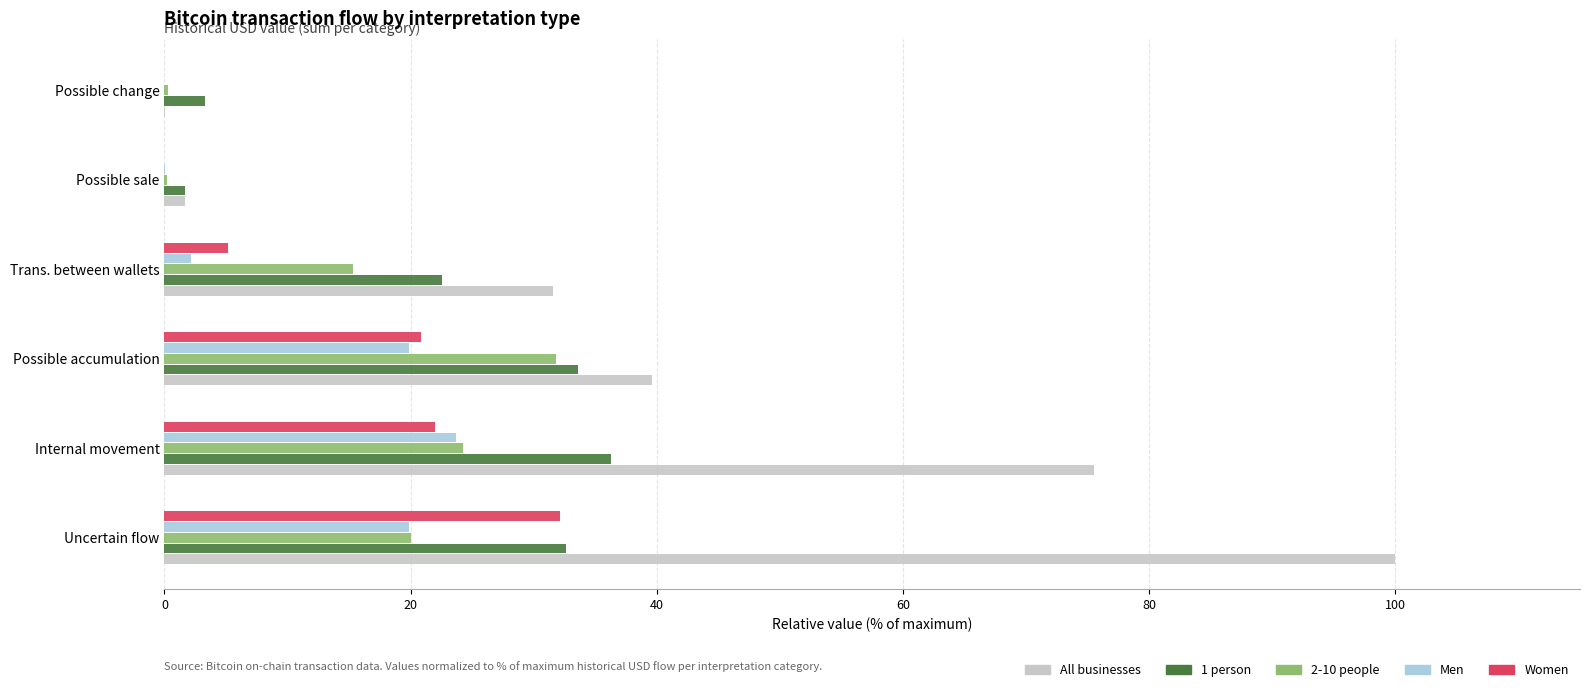

What is the maximum value shown in the chart?

100.0